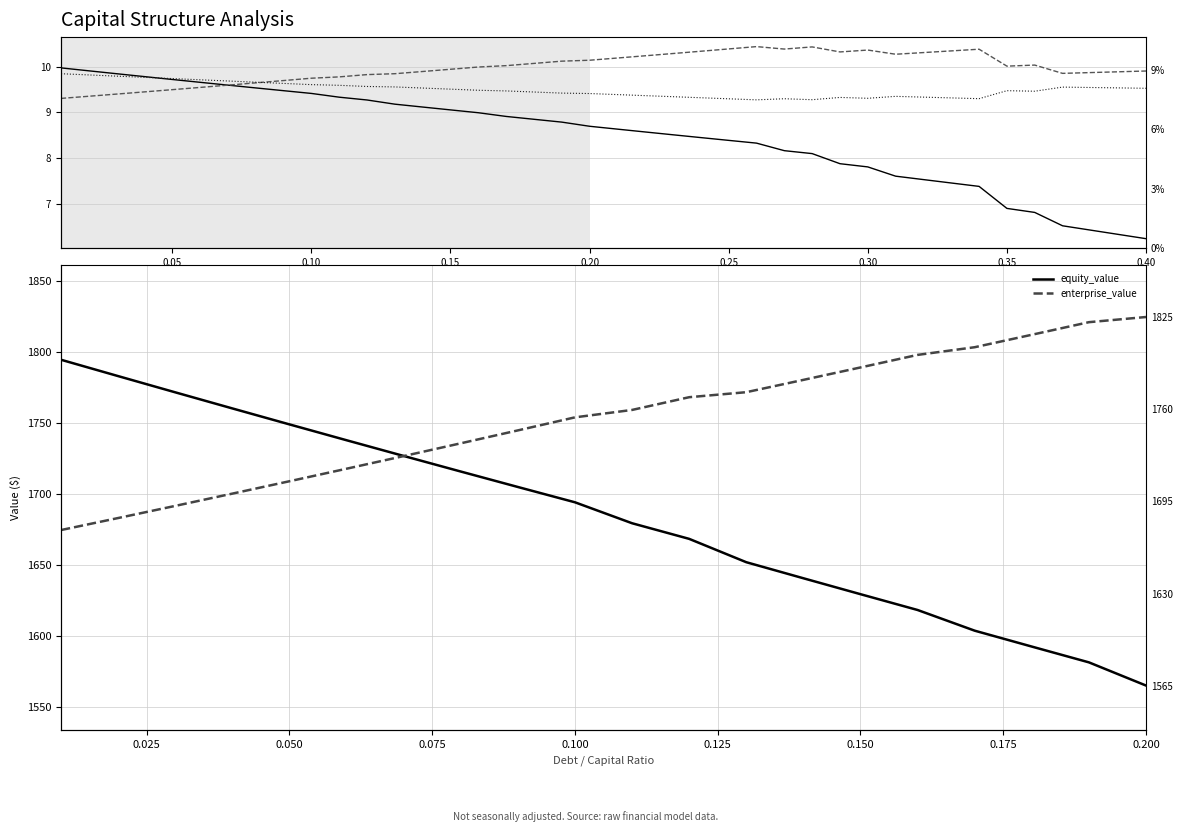

Which series has the widest spread of values?

equity_value